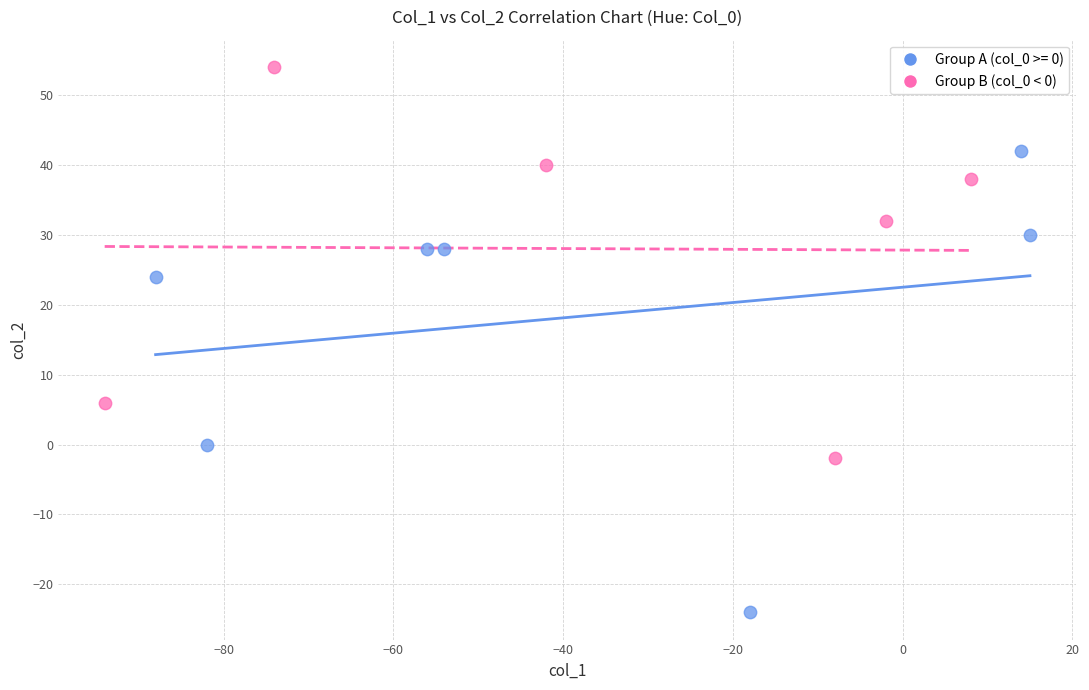

Which series contains the lowest Y value?

Group A (col_0 >= 0)